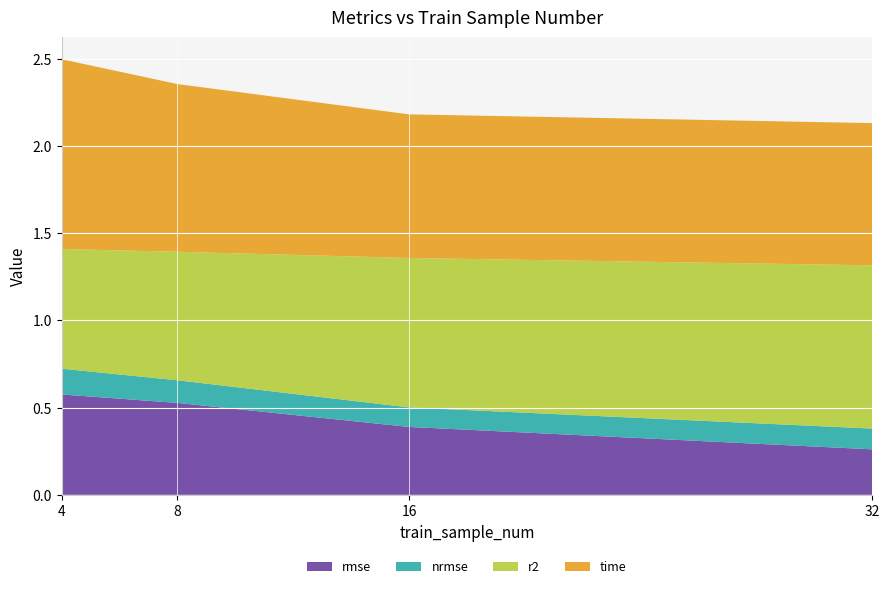

Reading right to left, transcribe all the data shown in this chart.

rmse: 32=0.3	16=0.4	8=0.5	4=0.6
nrmse: 32=0.1	16=0.1	8=0.1	4=0.1
r2: 32=0.9	16=0.9	8=0.7	4=0.7
time: 32=0.8	16=0.8	8=1.0	4=1.1